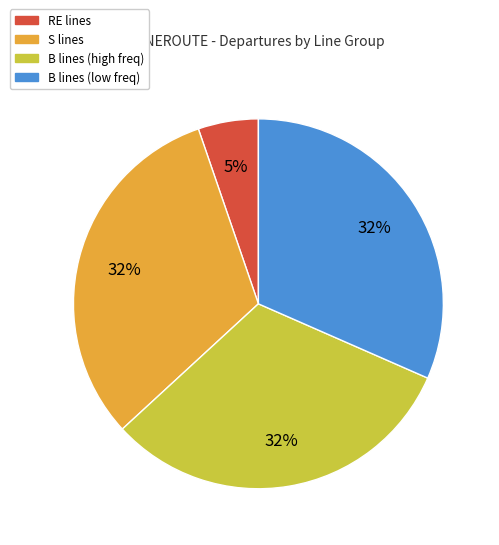

Is it true that RE lines is 1% of the pie?

False